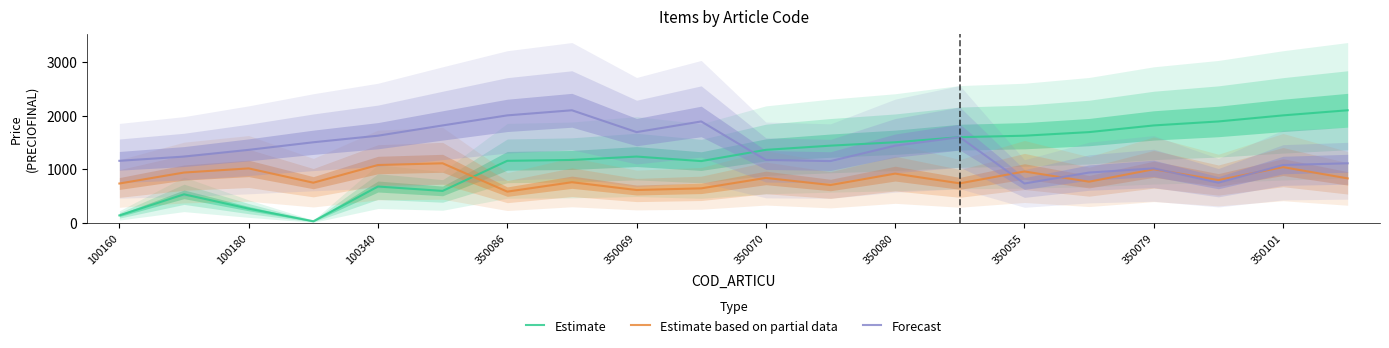

What value does the Forecast series have at 350101, to the nearest 100?

1100